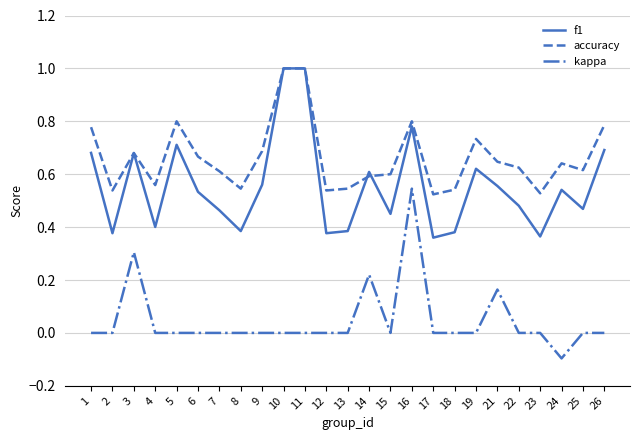

What are all the series names shown in the legend?

f1, accuracy, kappa